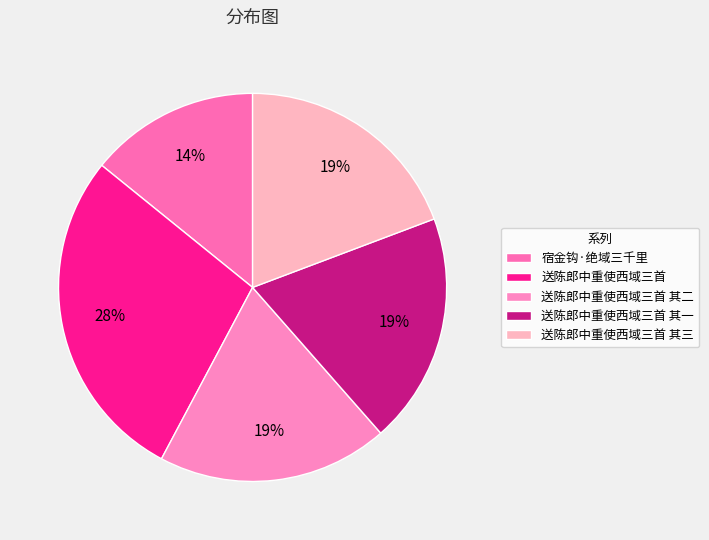

Combined, do 宿金钩·绝域三千里 and 送陈郎中重使西域三首 其二 account for over 50%?

No